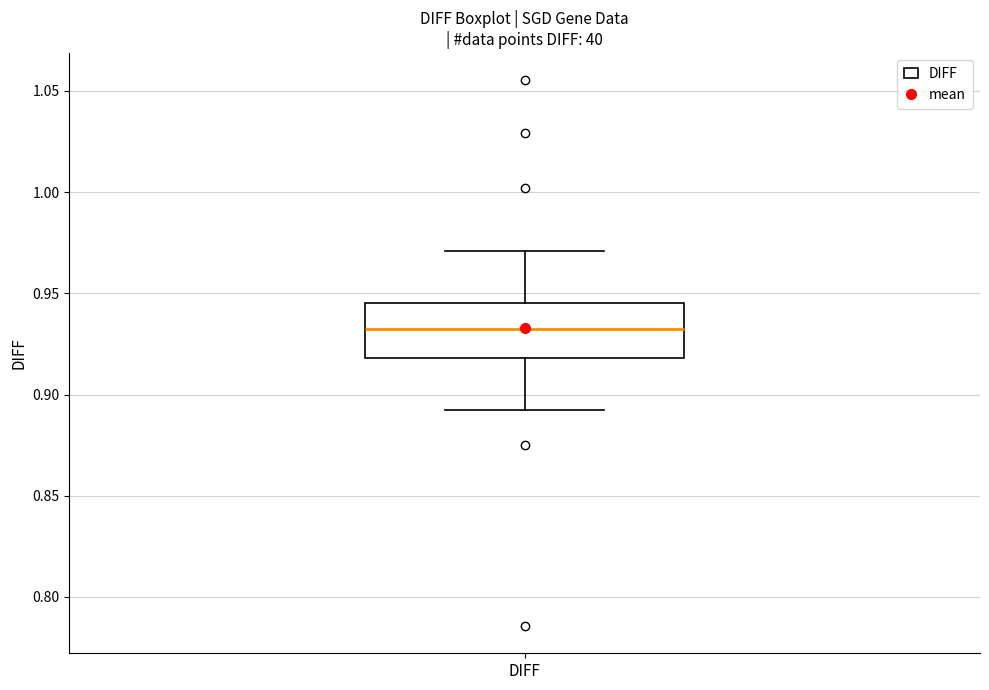

Where is the upper edge of the box for DIFF on the y-axis? The values are not printed on the chart, so give them approximately, as read against the axis.

0.945